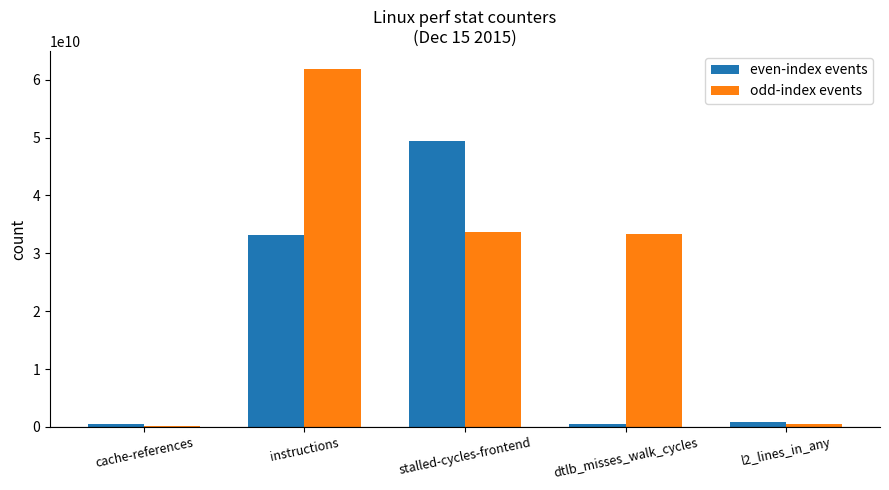

Which series has the largest range (max minus min)?

odd-index events